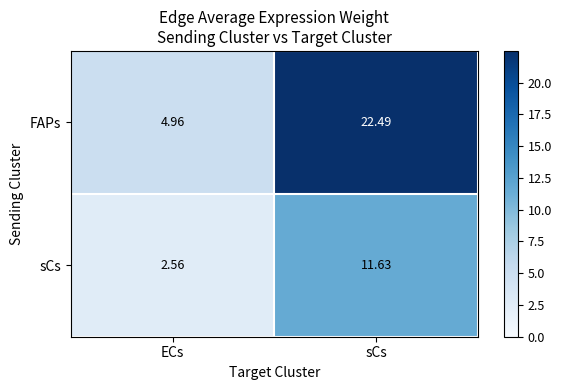

Where does the FAPs series first go above 22?

sCs